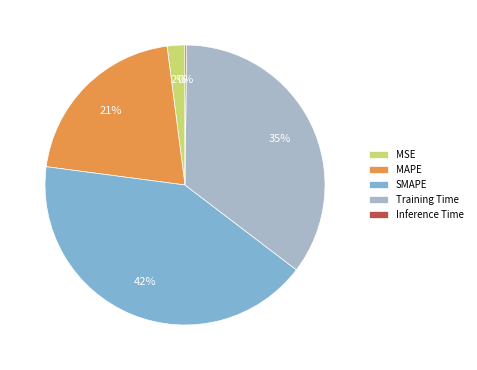

To the nearest percent, what is the difference between the largest and smallest slice percentages?

42%